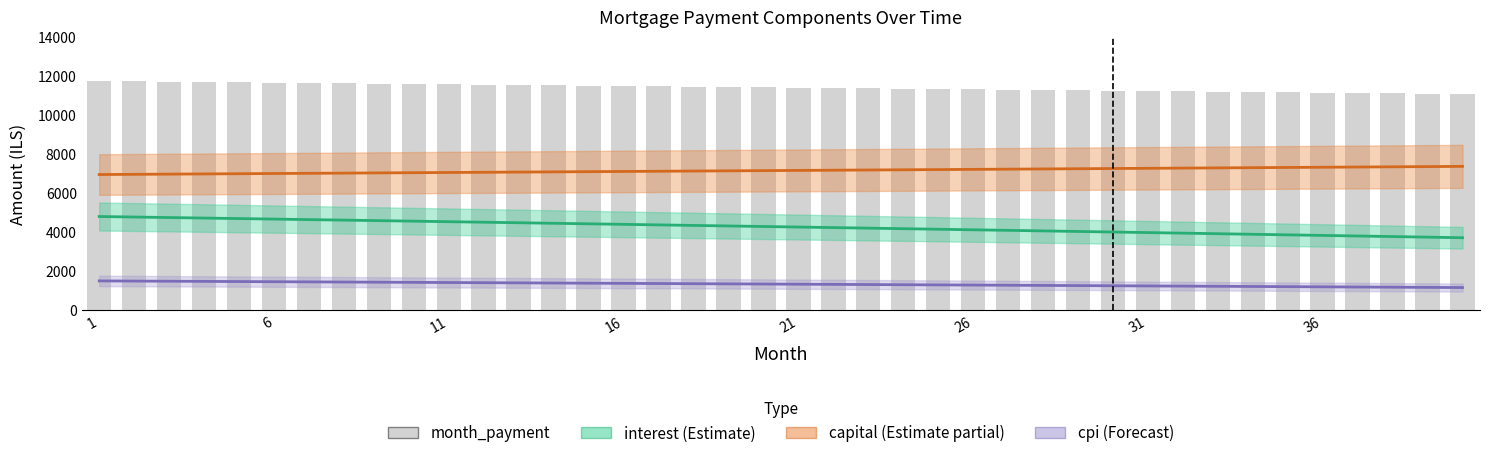

Is it true that interest equals 8066.0 at 6?

False